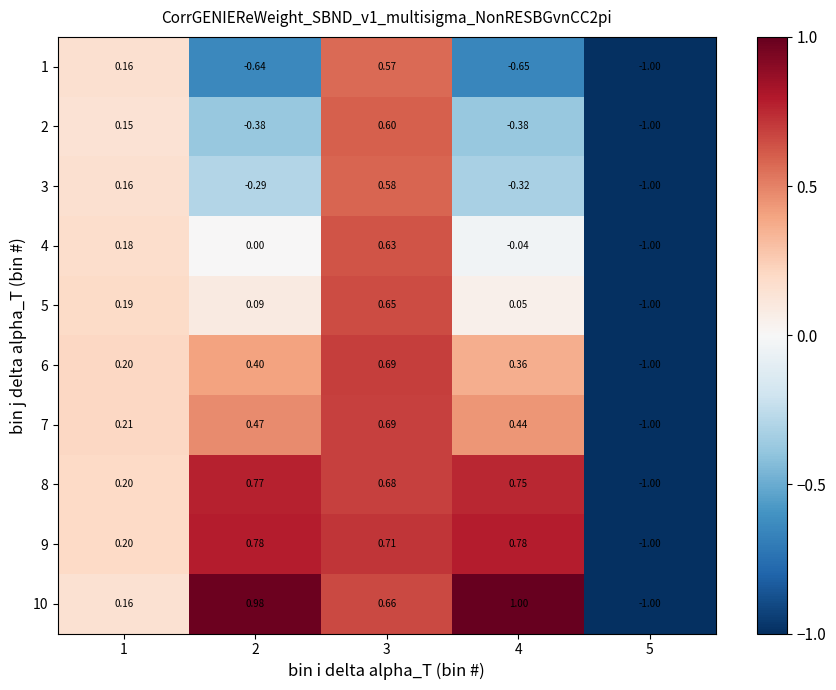

Which series has the largest total across all categories?

10